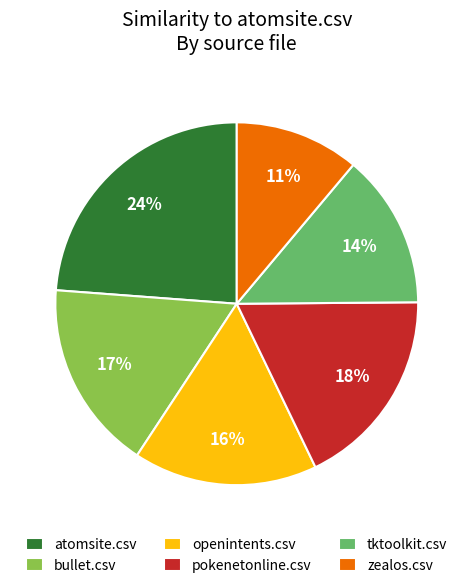

What percentage is the tktoolkit.csv slice, to the nearest percent?

14%